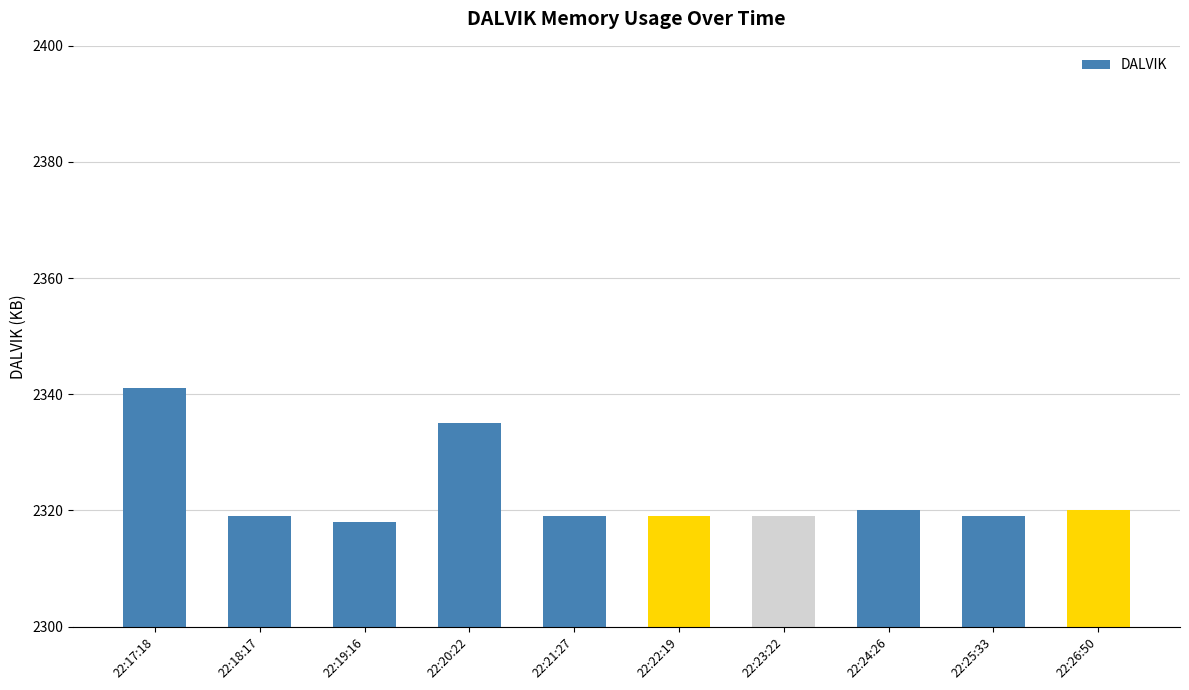

Between 22:18:17 and 22:19:16, which is larger?

22:18:17